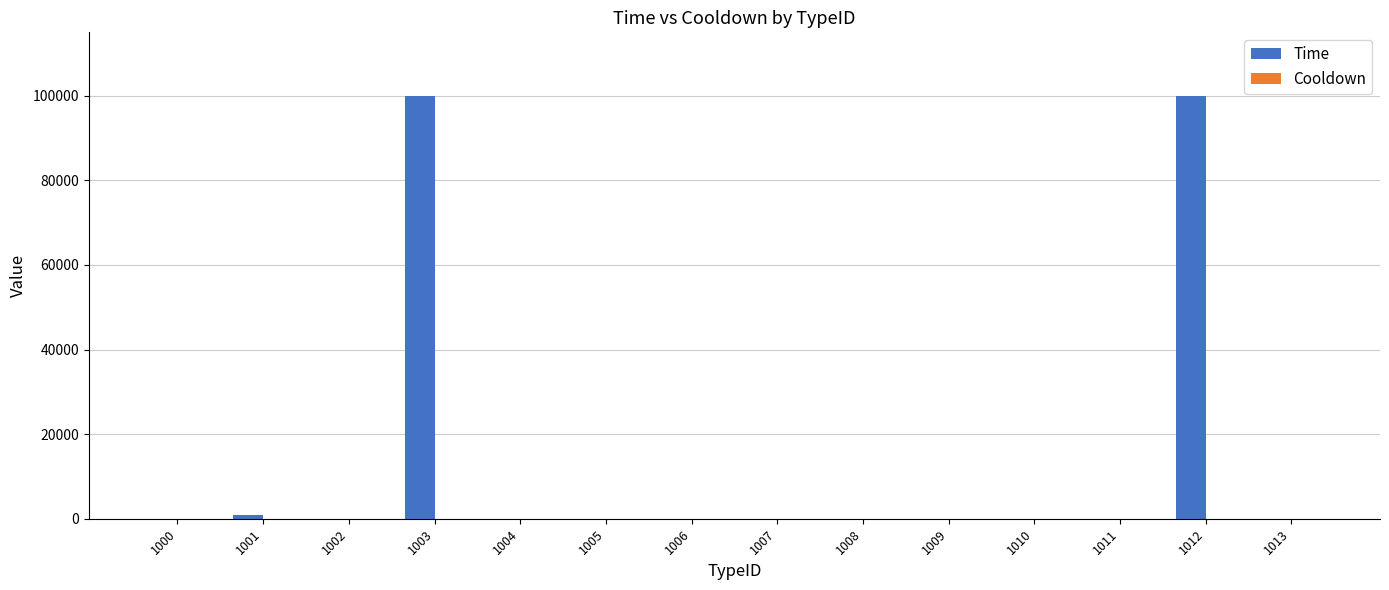

What is the total value across all series at 1011?

7.0